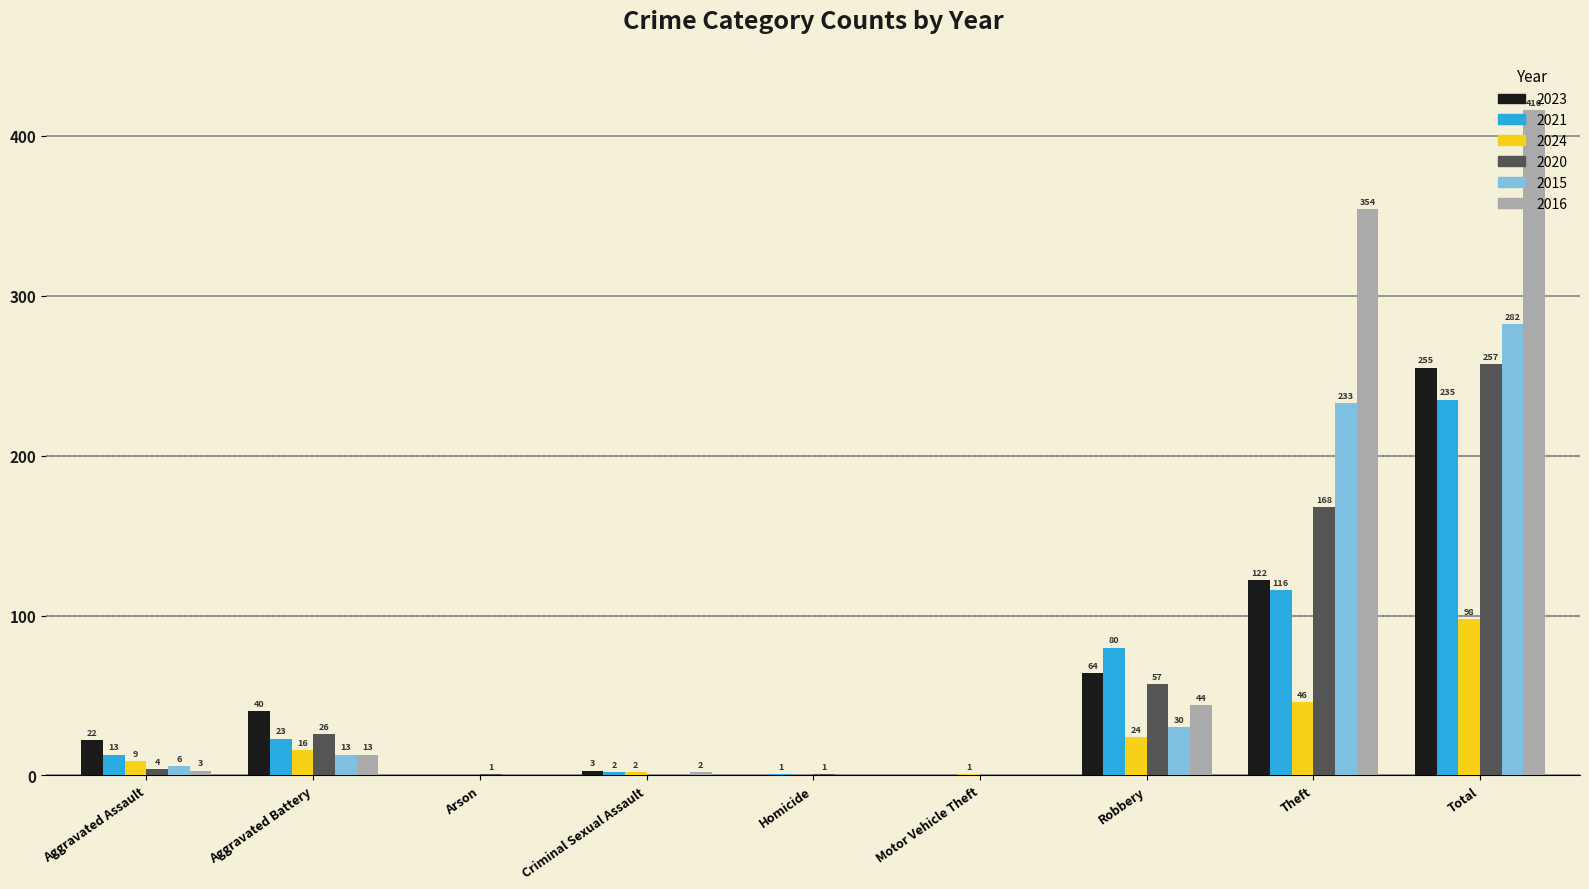

What is the greatest value displayed?

416